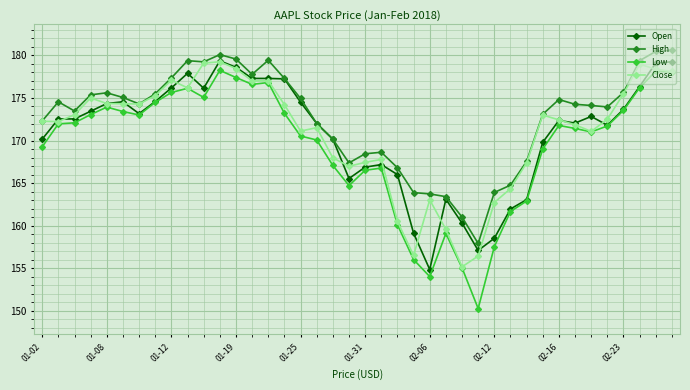

Which series has the largest range (max minus min)?

Low